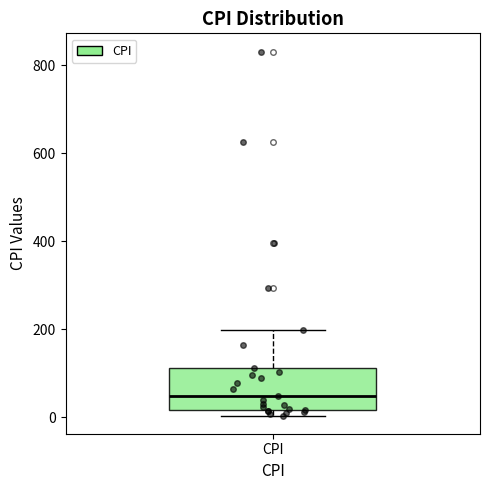

Where does the median line of the box for CPI sit on the y-axis? The values are not printed on the chart, so give them approximately, as read against the axis.

40